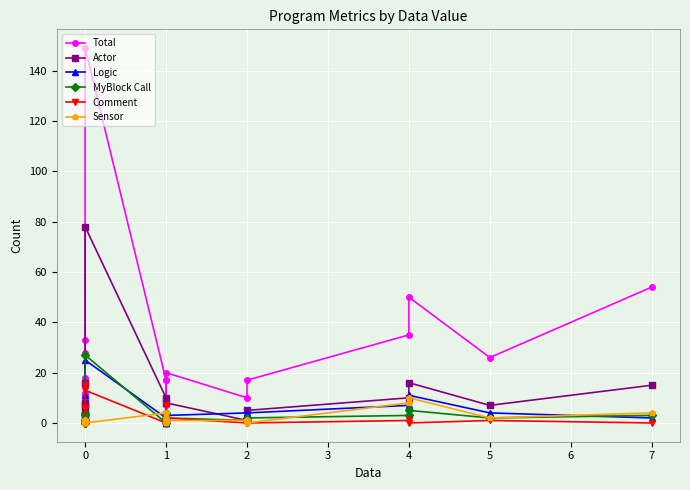

Does the chart display data point markers on the line(s)?

Yes